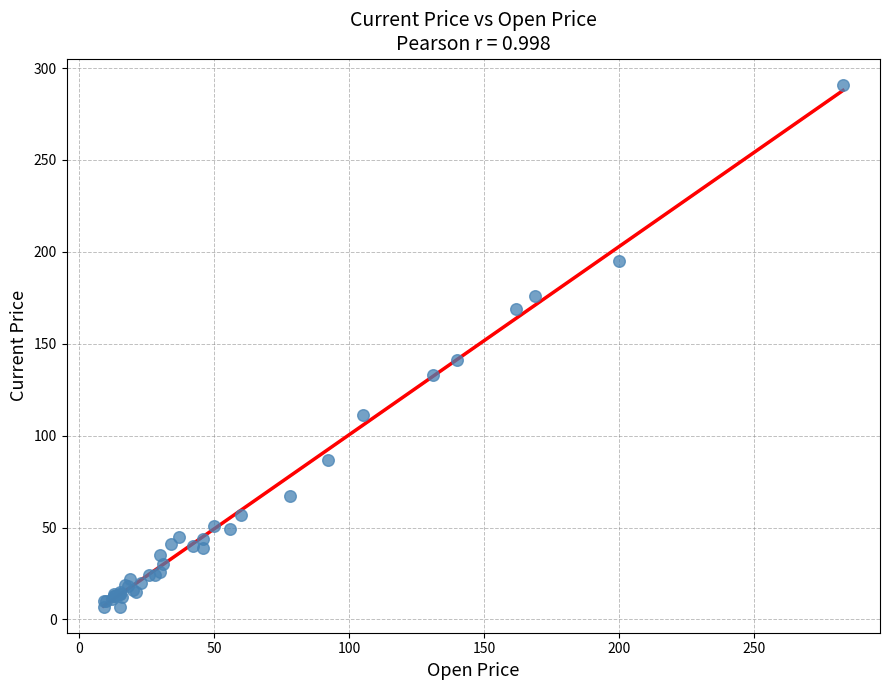

What Y value in the scatter plot is closest to 149?

141